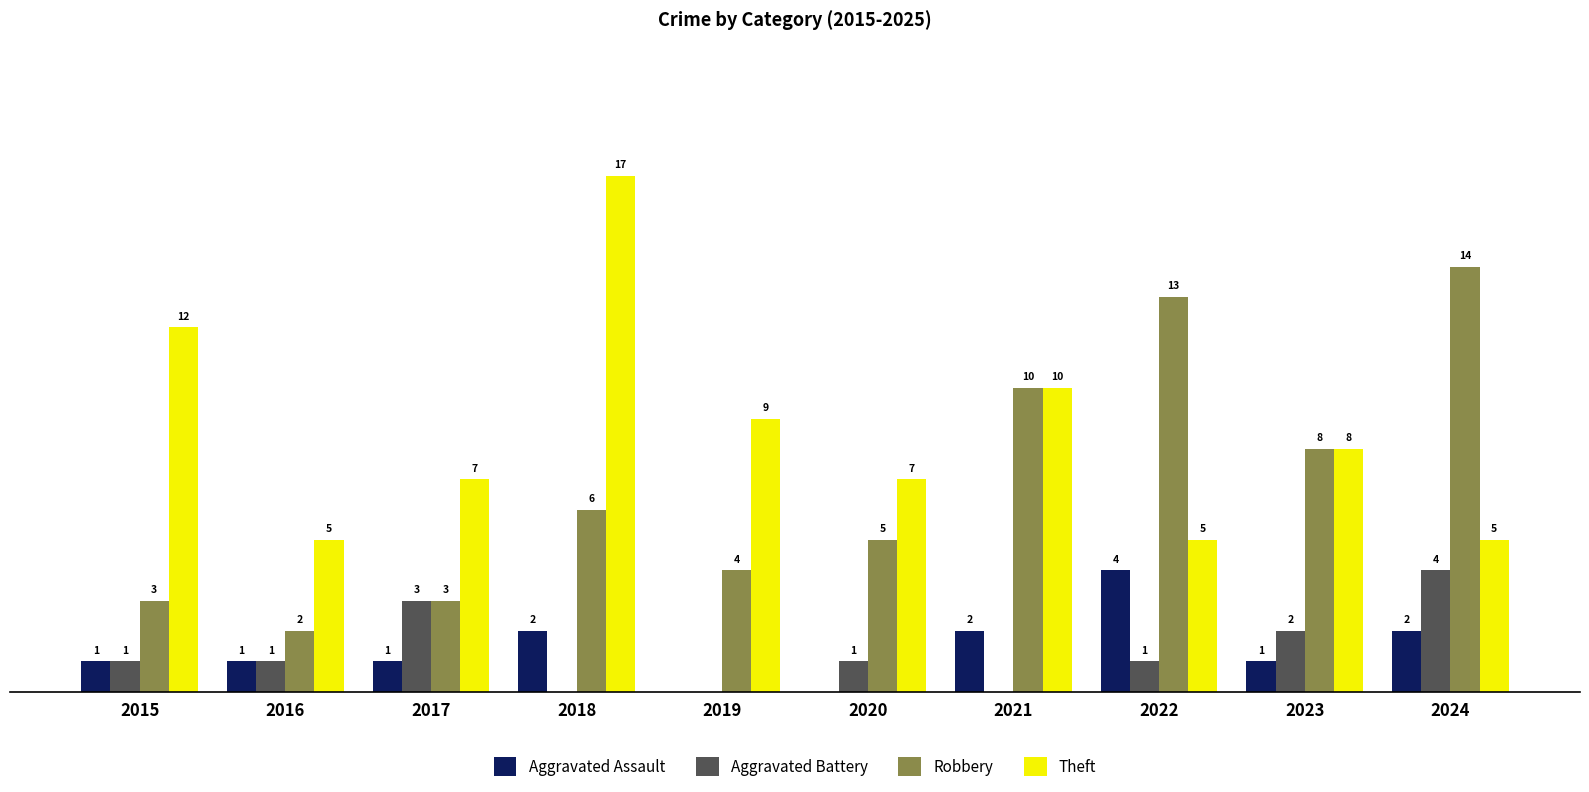

Is the value of Theft at 2020 greater than the value of Aggravated Assault at 2017?

Yes